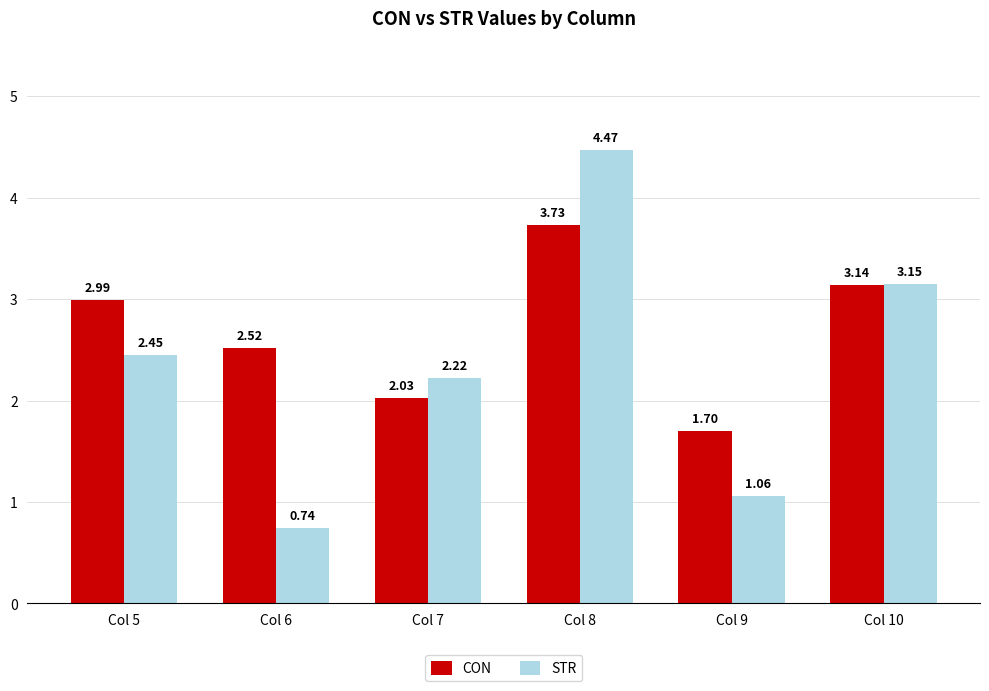

Between Col 6 and Col 8, which series saw the biggest shift?

STR